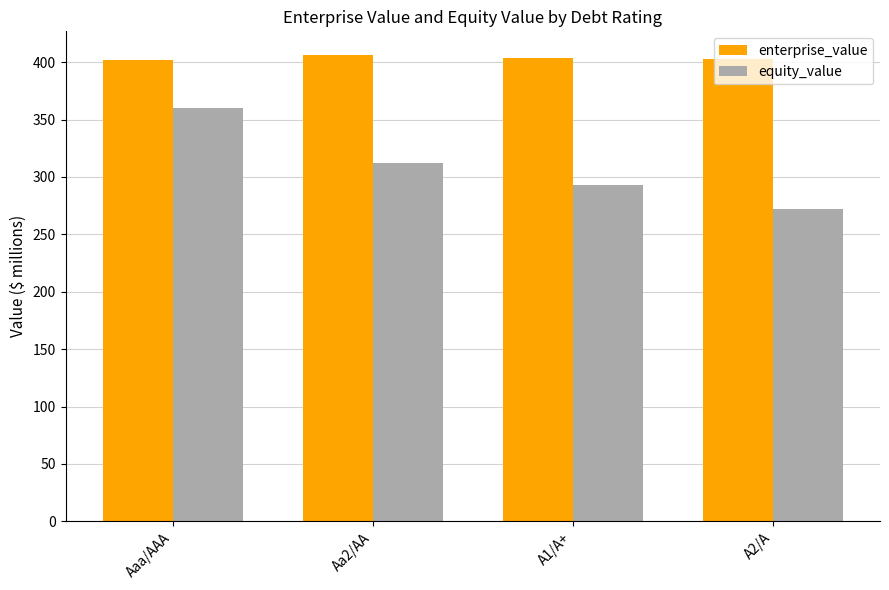

What is the difference between the highest and lowest values at Aaa/AAA?

41.5